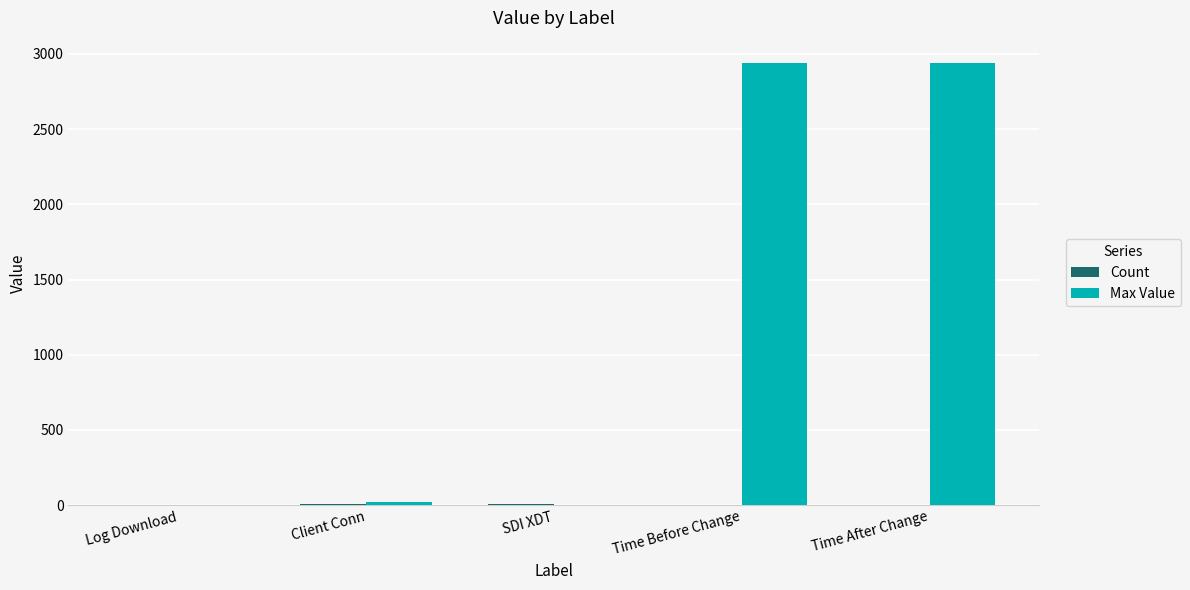

What is the maximum value for Max Value?

2941